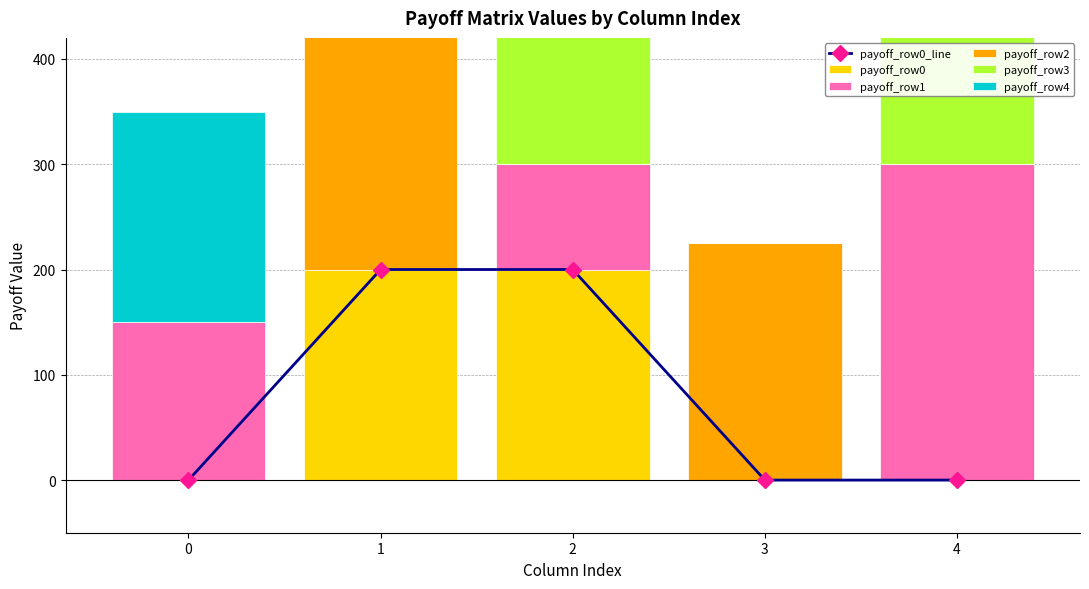

What is the spread (max minus min) of values at 1?

250